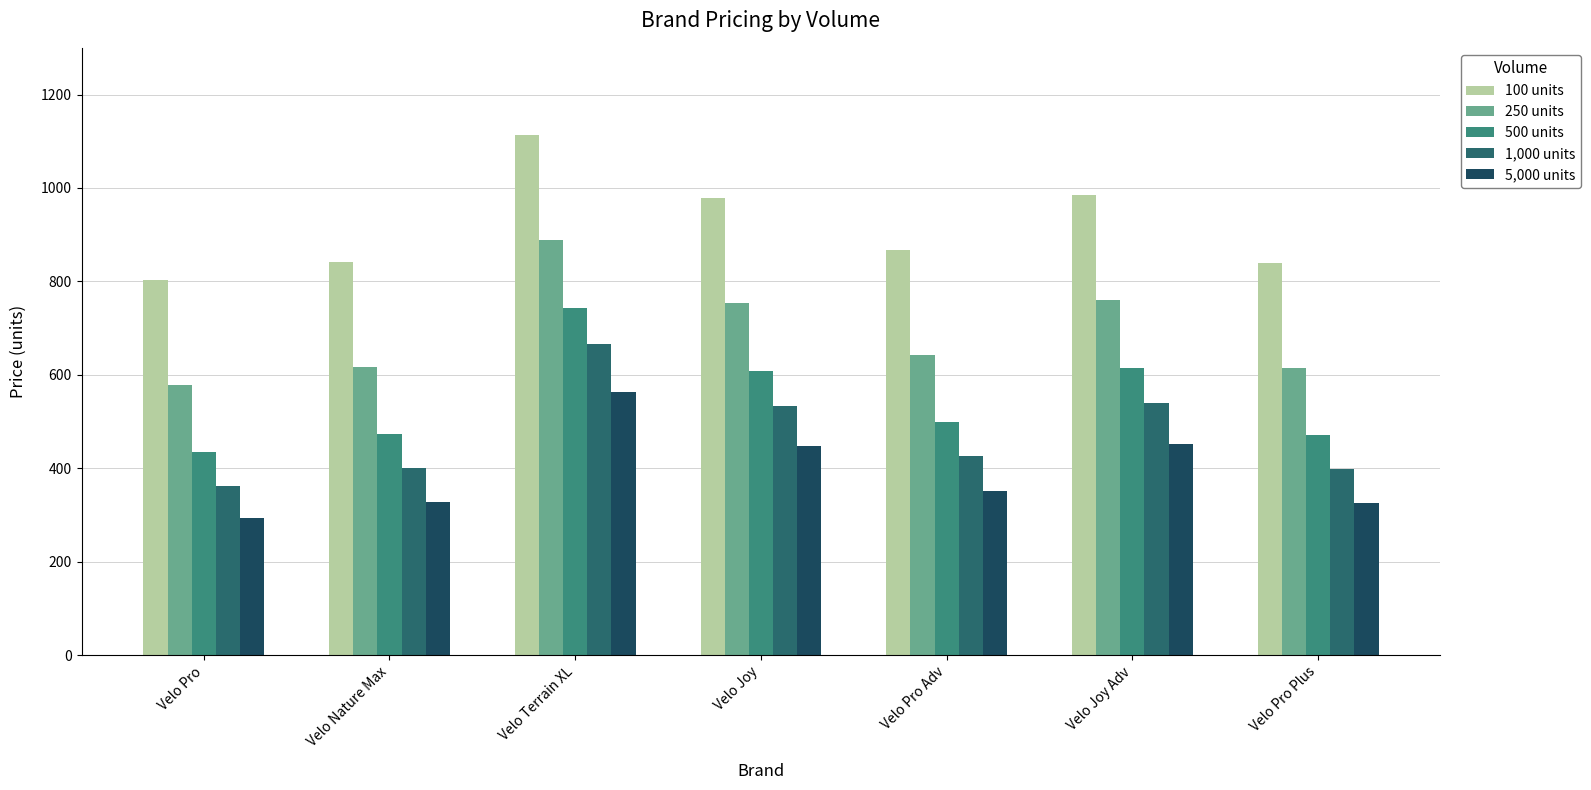

How many bars are there in each group?

5